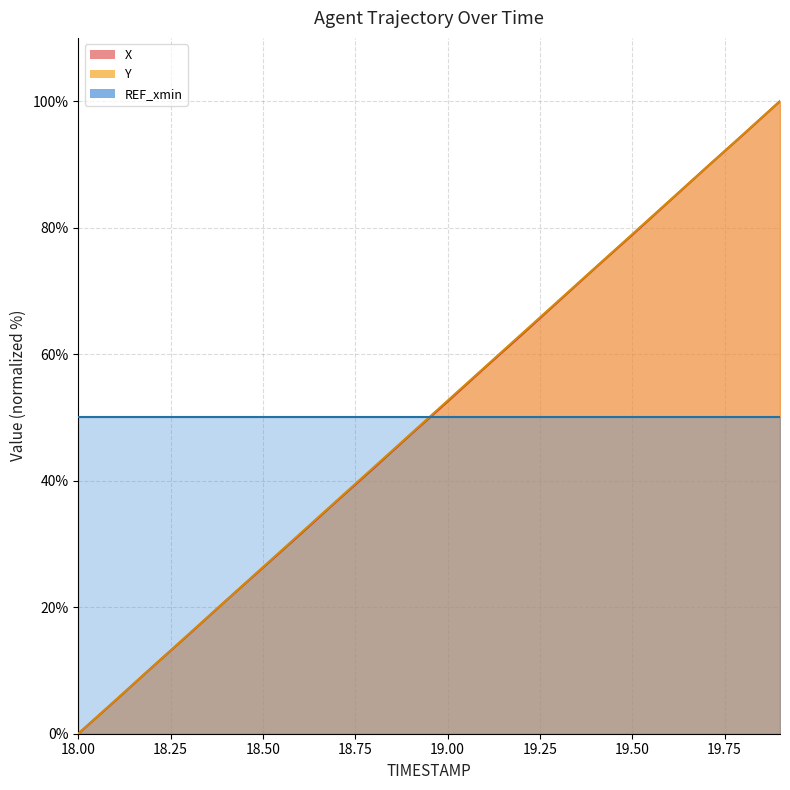

True or false: Y has a value of 31.6 at 18.6.

True